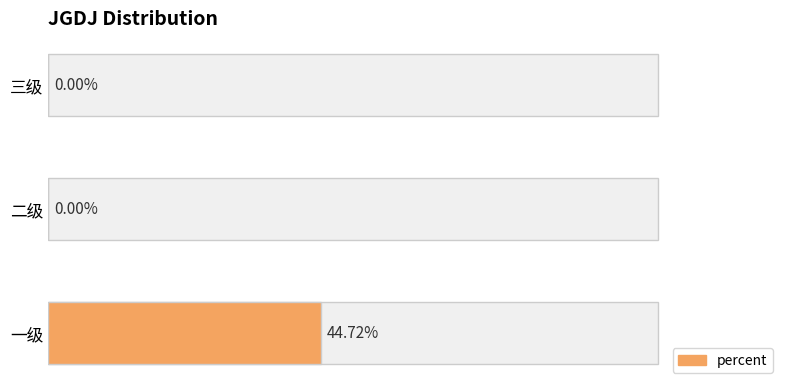

How many bars are there in total?

3